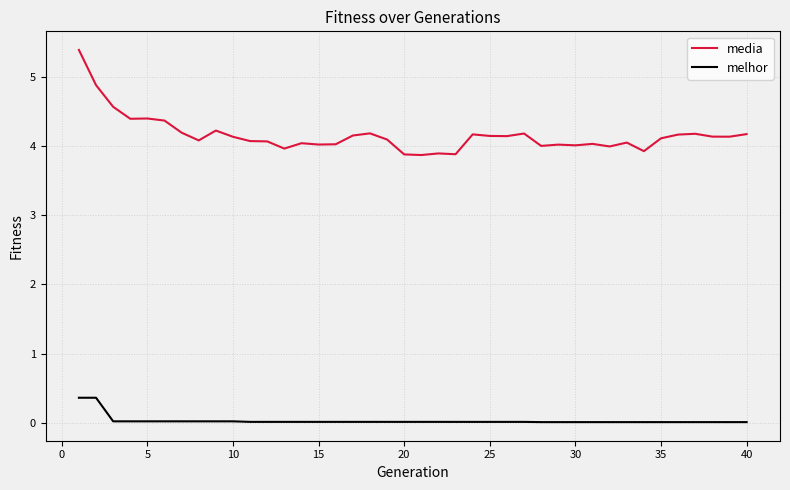

What is the difference between the maximum and minimum values in the media series?

1.5